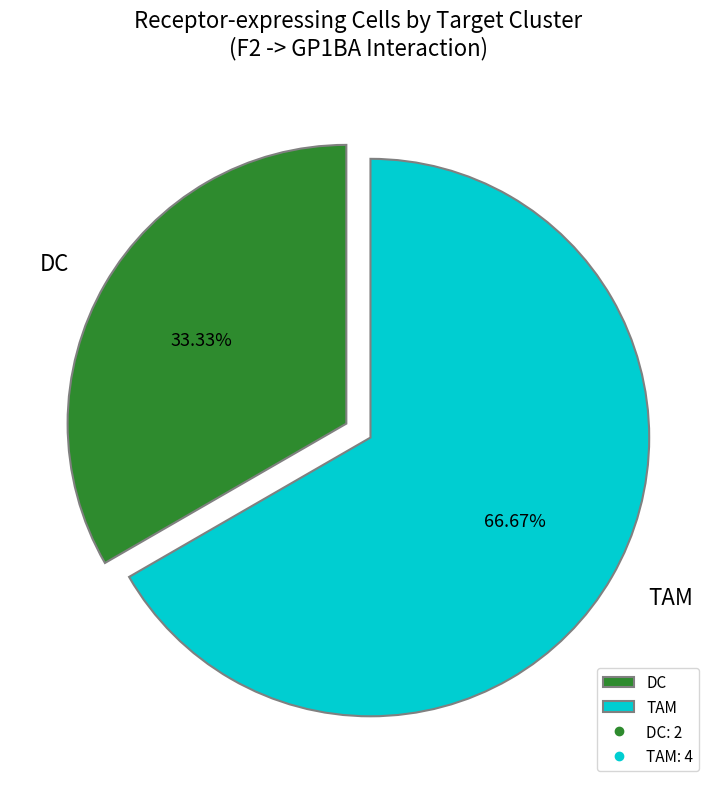

What is the majority slice?

TAM